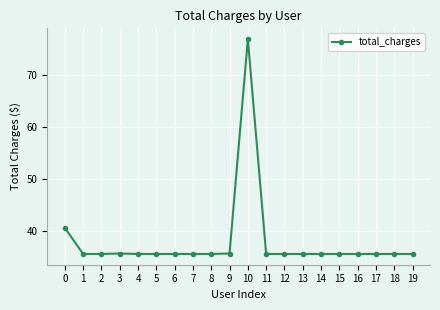

What is the value of the 1st point from the left?

40.6